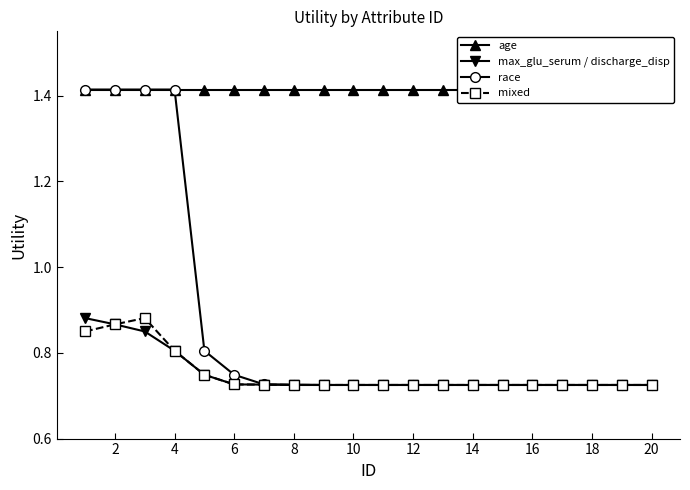

The value of race at 12 is 1.1. True or false?

False